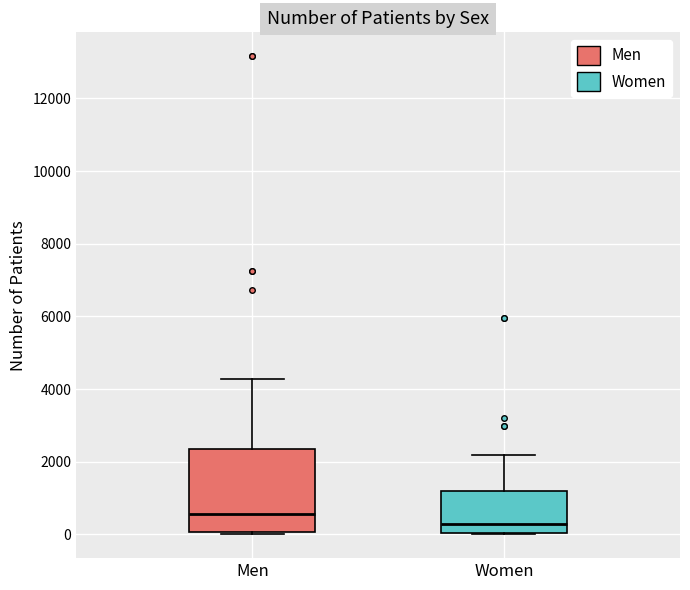

Which box is the tallest, from its lower edge to its upper edge?

Men